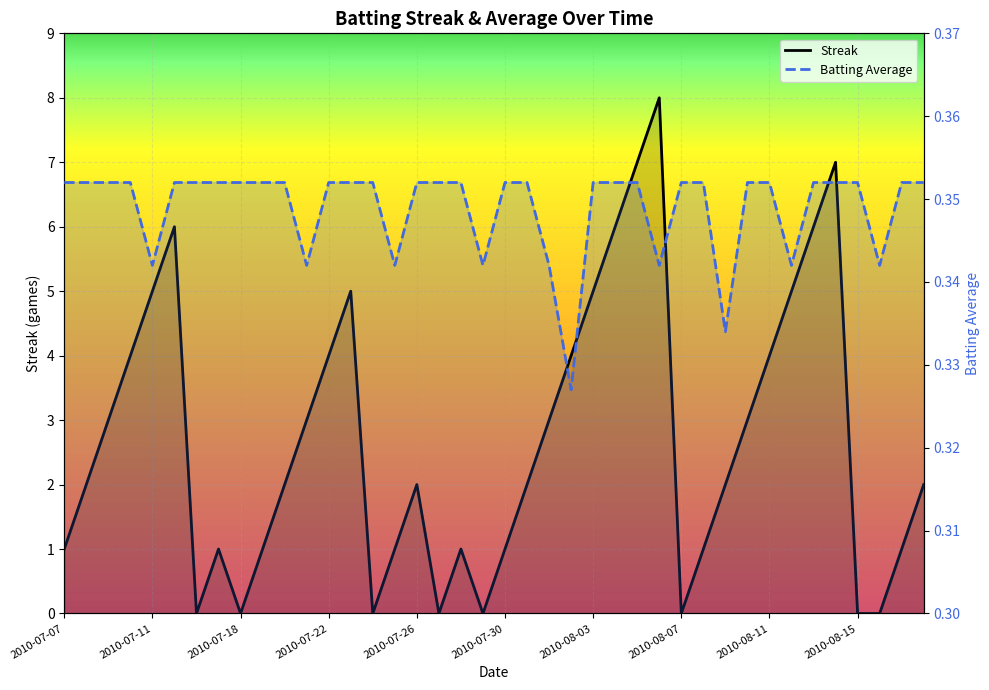

What is the sum of the Batting Average values at 33 and 29?

0.7